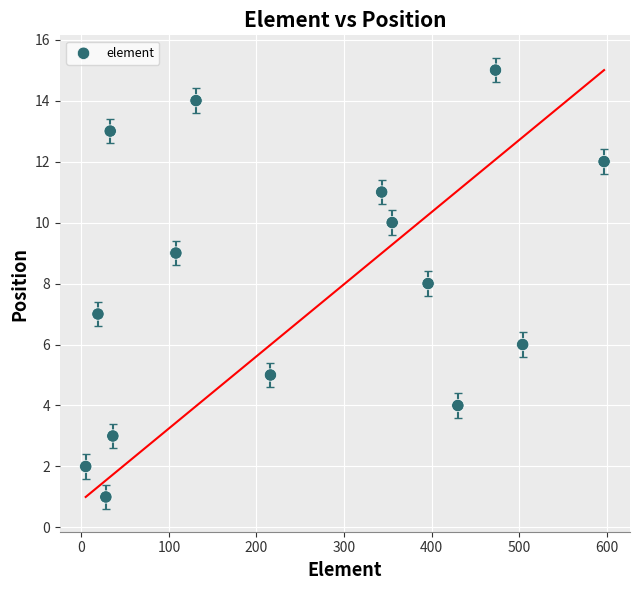

What is the range of Y values (max minus min)?

14